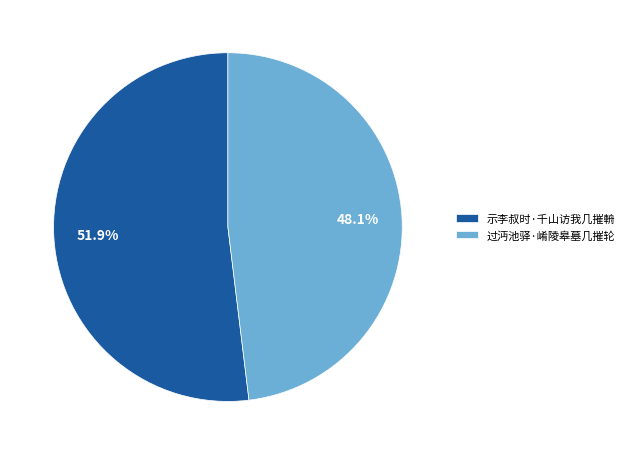

To the nearest percent, what is the difference between the 示李叔时·千山访我几摧輈 and 过沔池驿·崤陵皋墓几摧轮 slice percentages?

4%